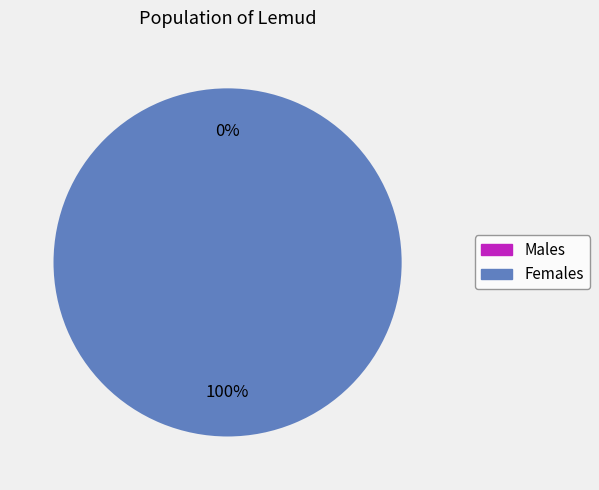

How much of the chart is everything except 1597439656?

100.0%